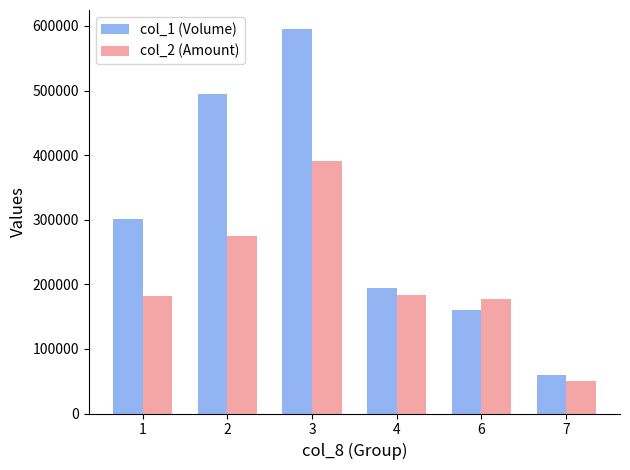

Rank the series by their maximum value, from highest to lowest.

col_1 (Volume), col_2 (Amount)